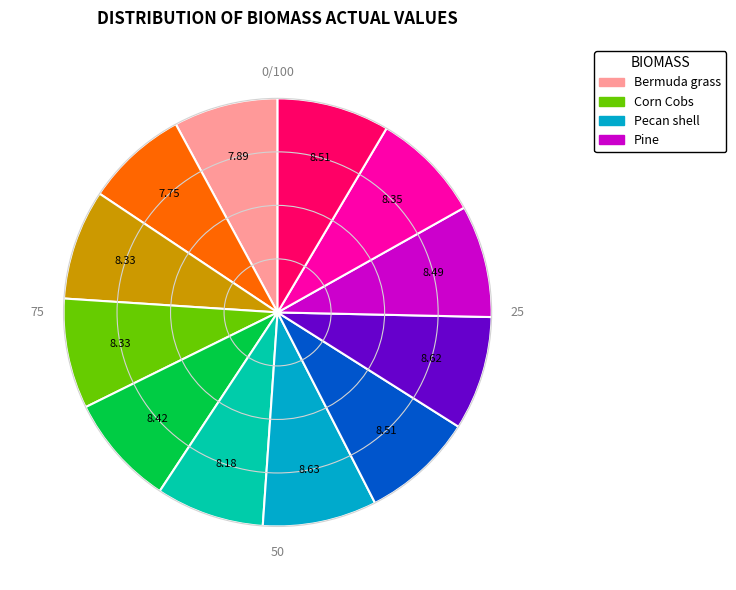

Is there any slice that represents more than half of the pie?

No